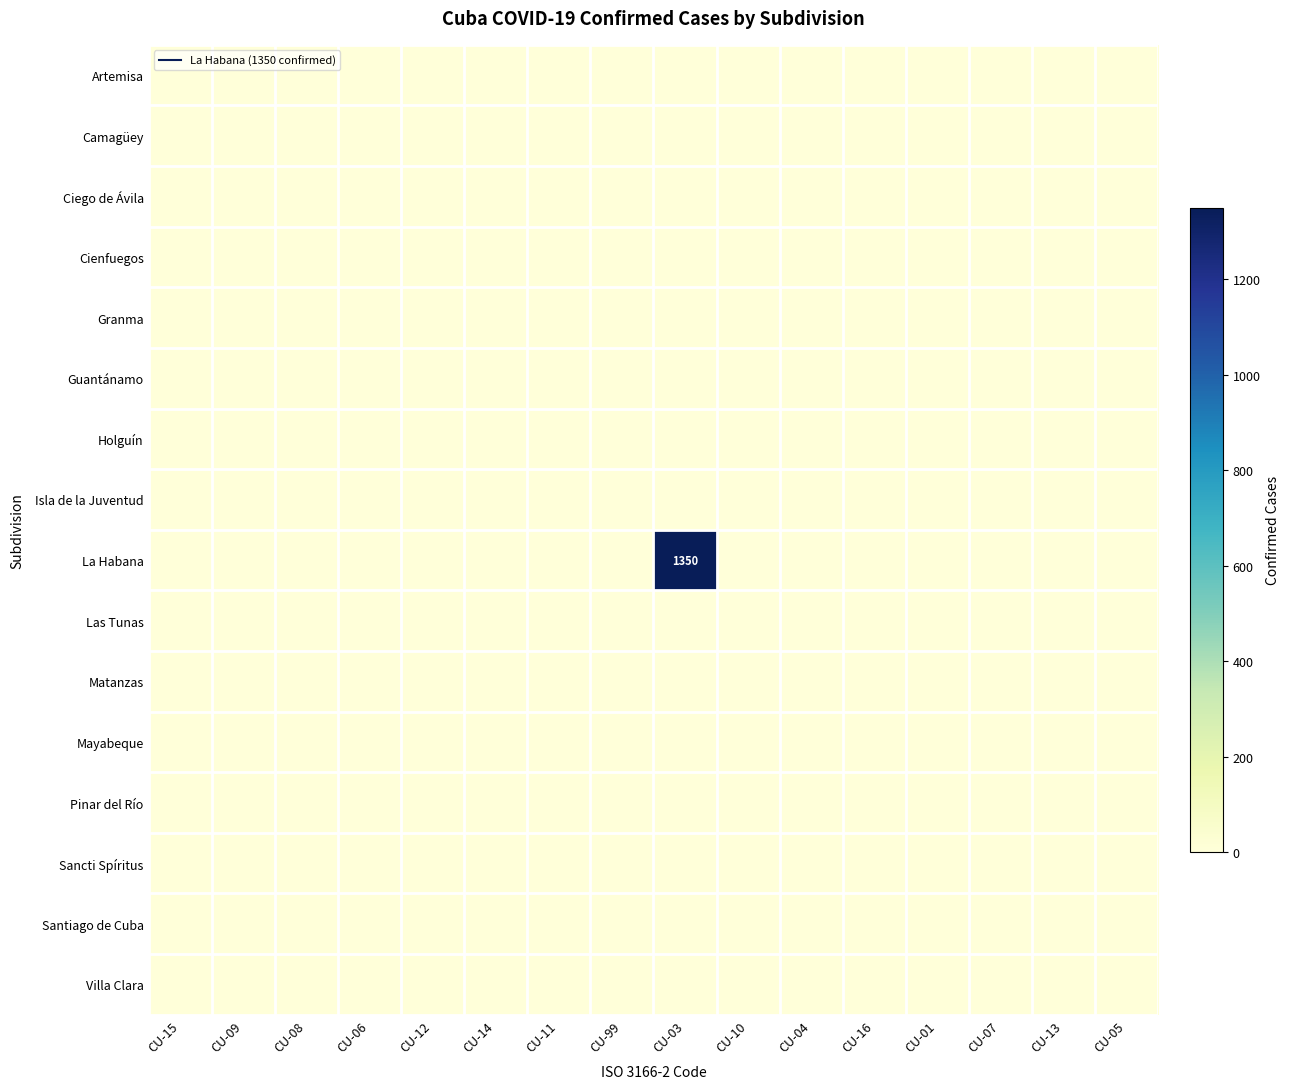

At how many categories does at least one series exceed 899?

1